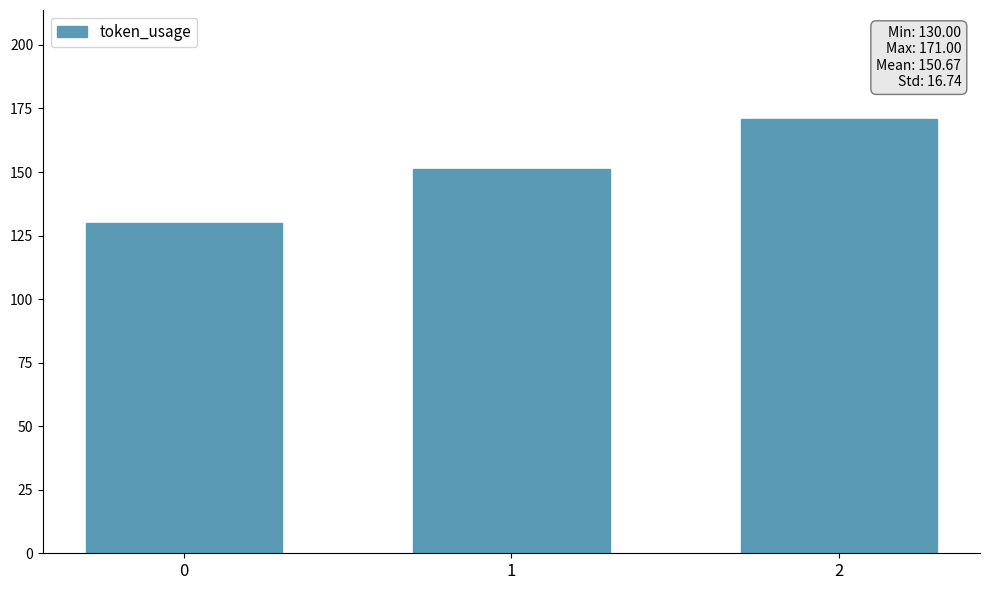

List the labels in order of value, largest first.

2, 1, 0